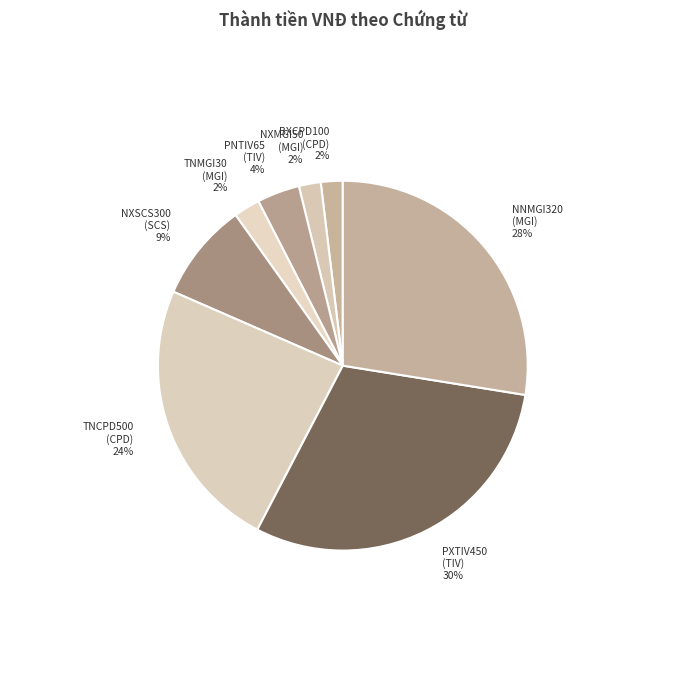

The BXCPD100 slice represents 2% of the pie. True or false?

True